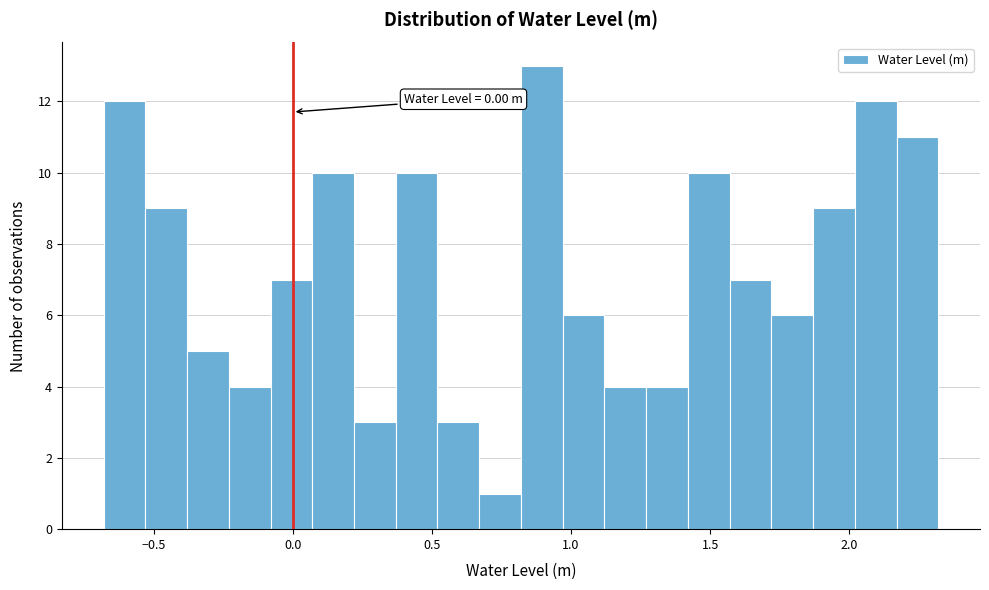

Read against the x-axis, roughly where is the centre of the tallest bar?

0.90